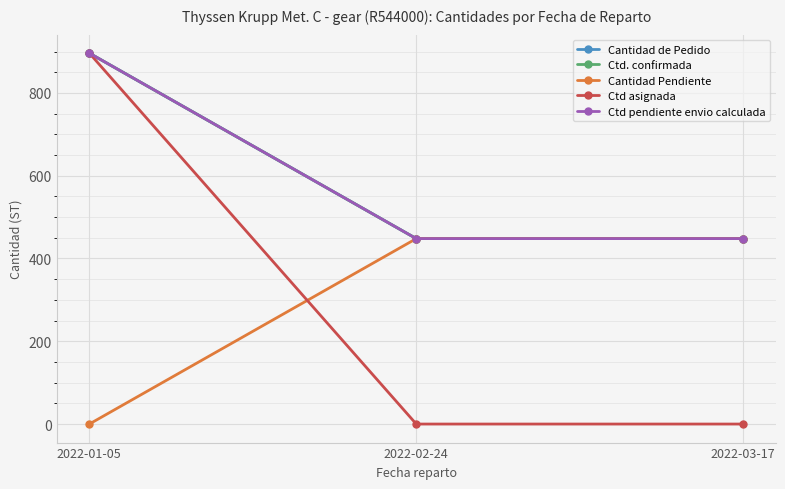

Is this an area chart (filled region under the line)?

No